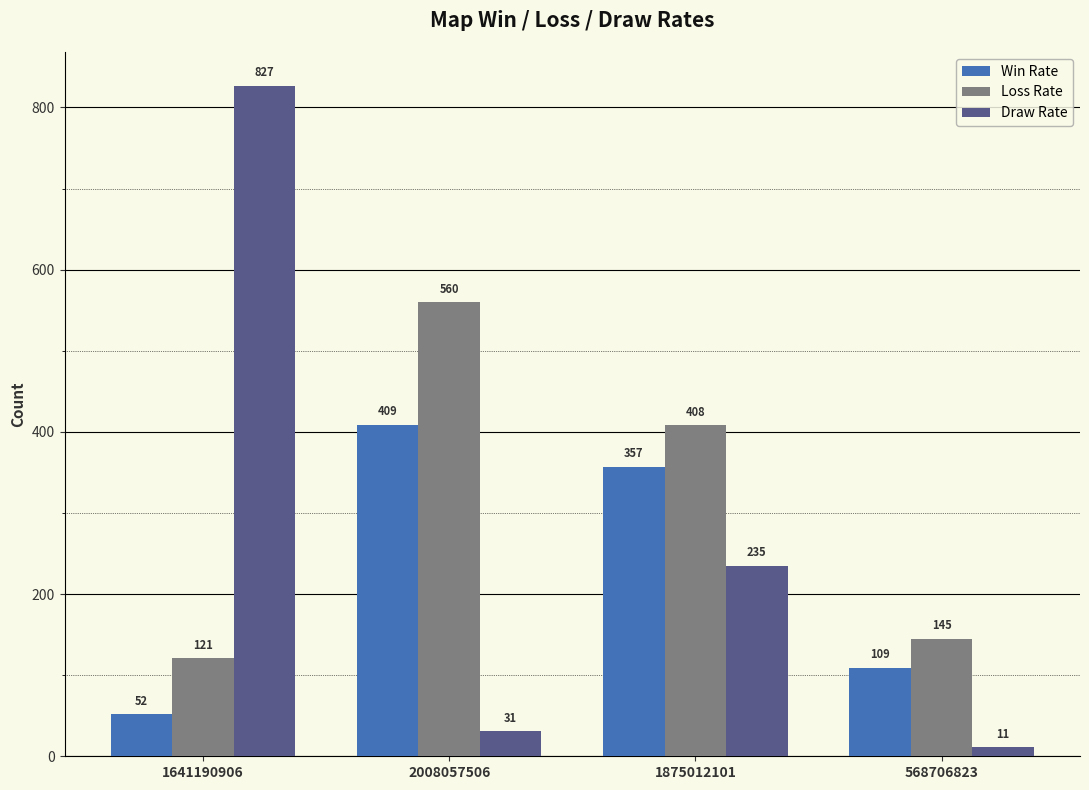

Read the Loss Rate value at 1875012101, to the nearest 5.

410